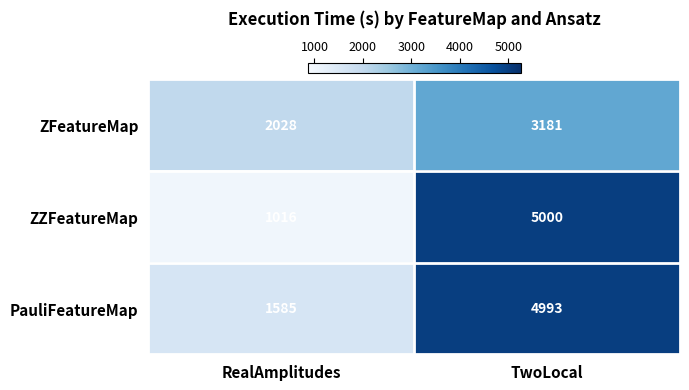

Where is ZZFeatureMap nearest to the value 3008?

RealAmplitudes